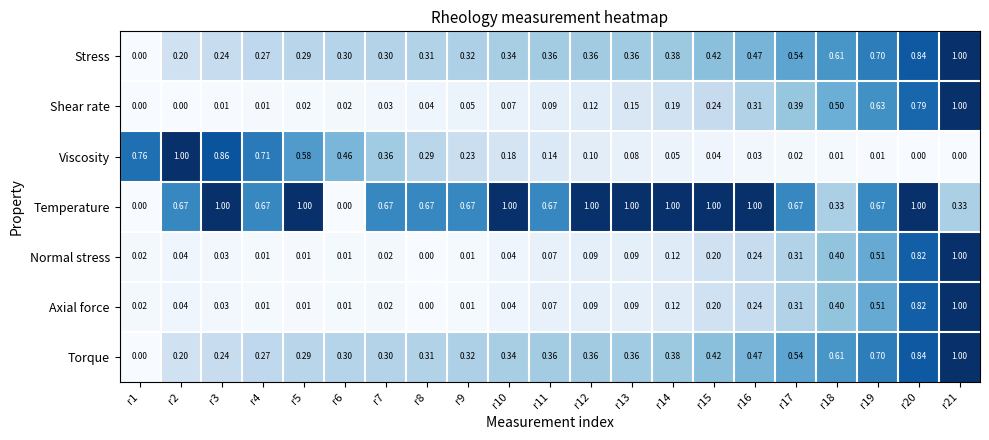

How many categories are shown in the chart?

21